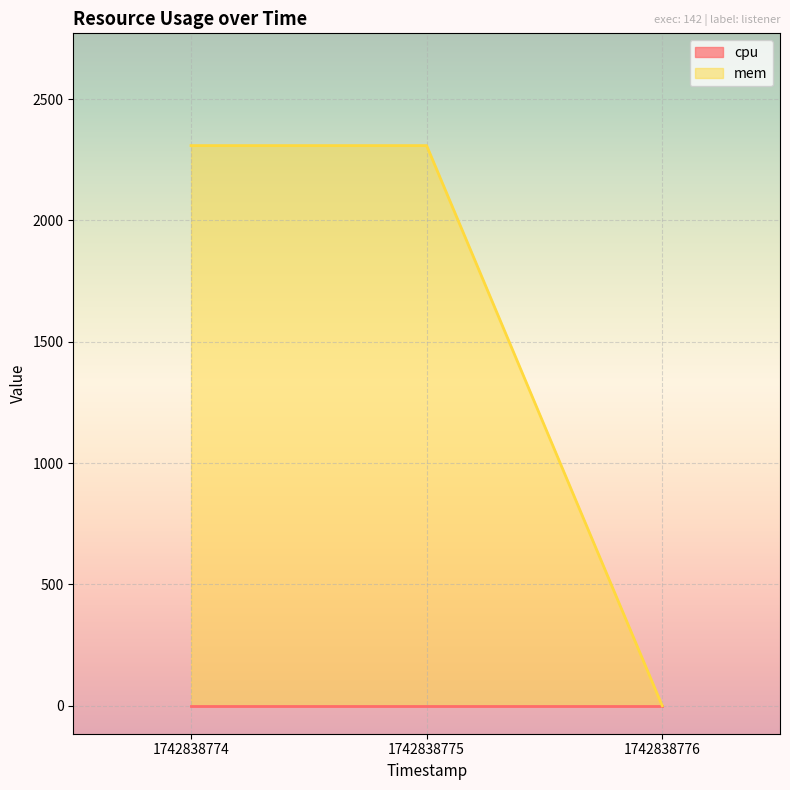

List the labels in order of value, largest first.

1742838774, 1742838775, 1742838776